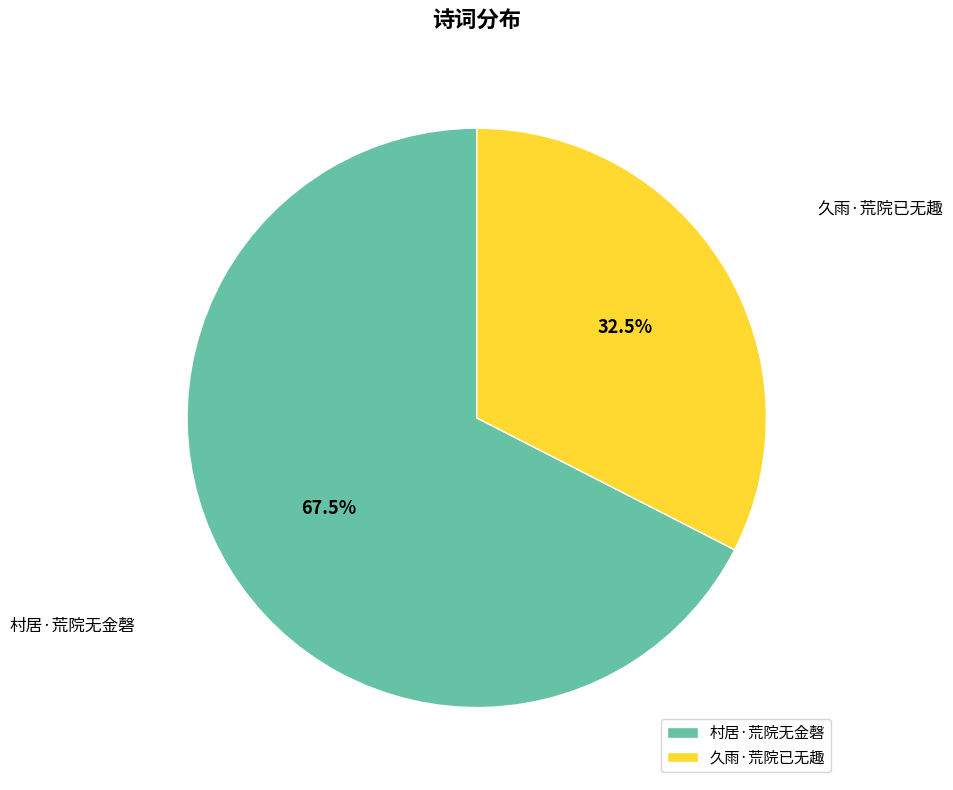

What is the total percentage of 久雨·荒院已无趣 and 村居·荒院无金磬?

100.0%